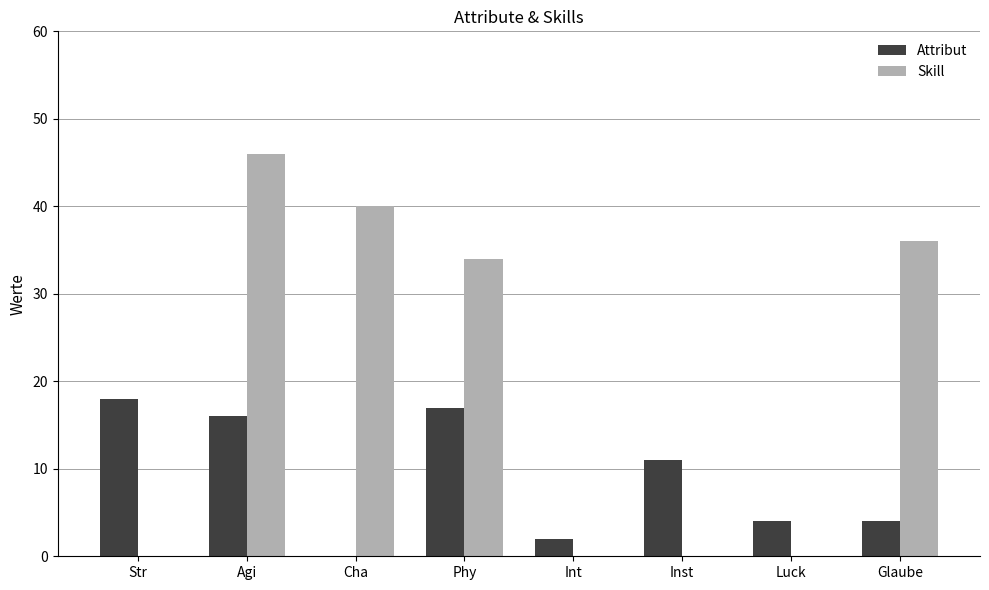

Between Phy and Inst, which series saw the biggest shift?

Skill